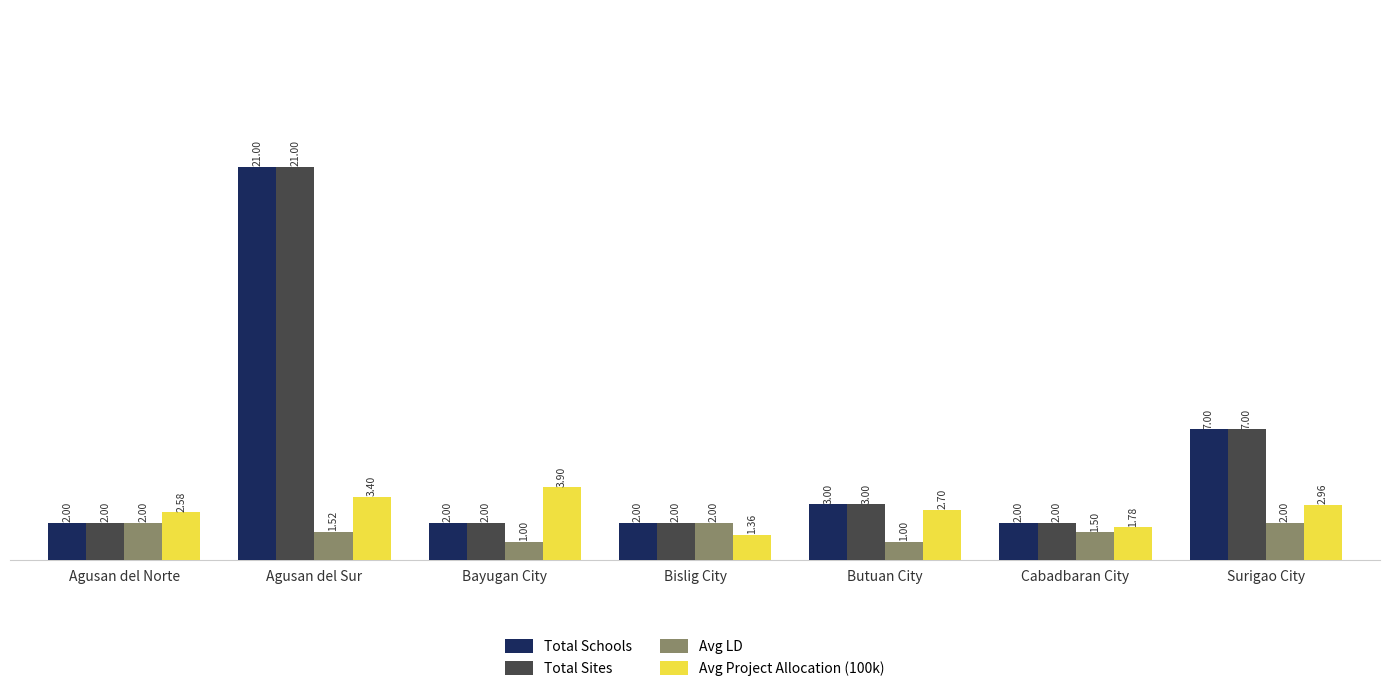

What is the maximum value shown in the chart?

21.0